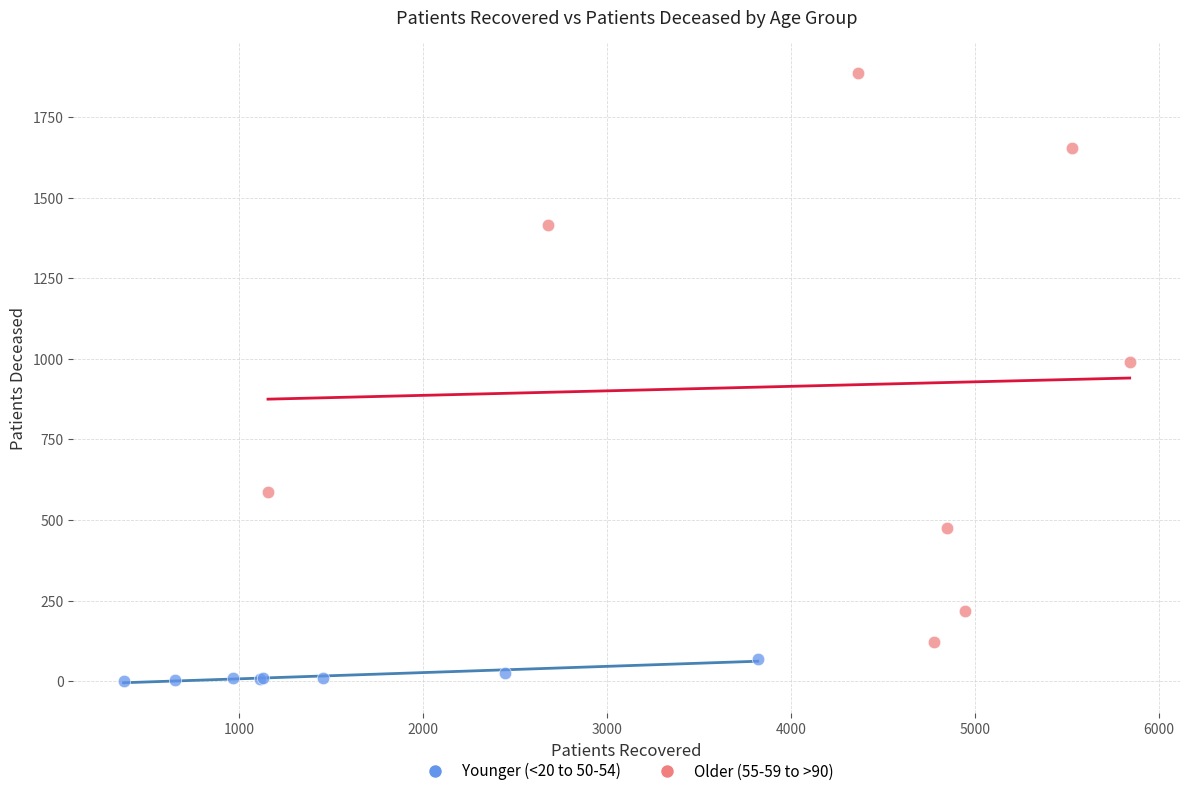

Which series has the widest spread of Y values?

Older (55-59 to >90)